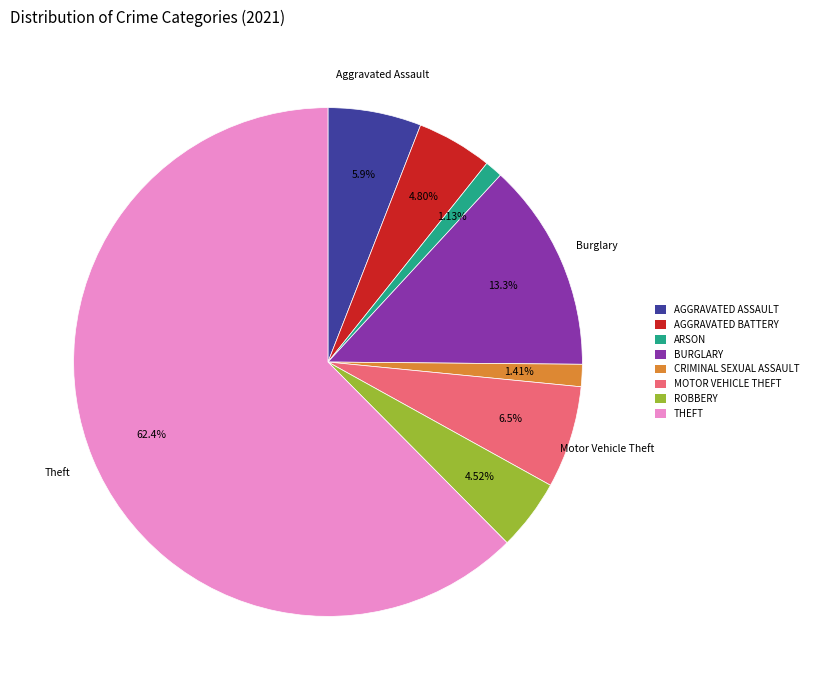

How many segments does this pie chart have?

8